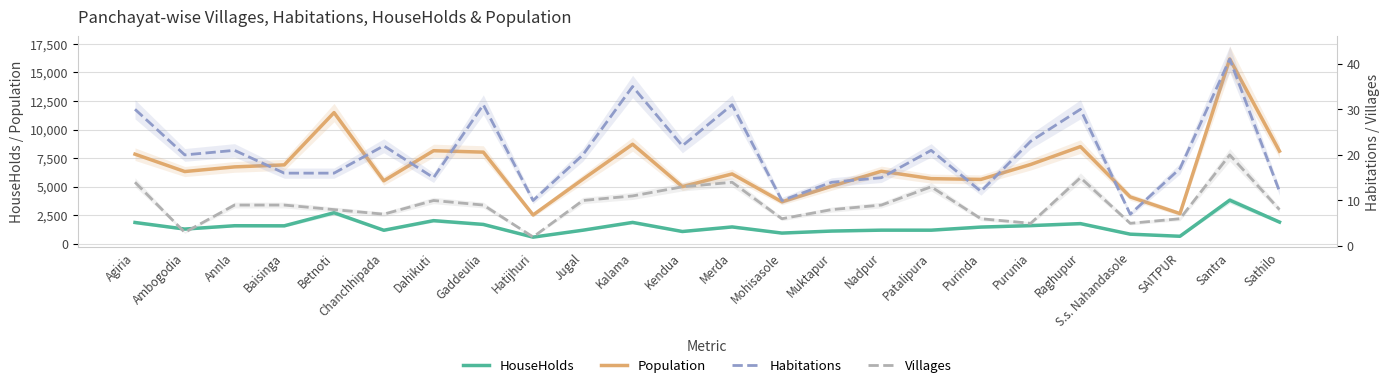

Which has a higher value, Hatijhuri or Chanchhipada?

Chanchhipada